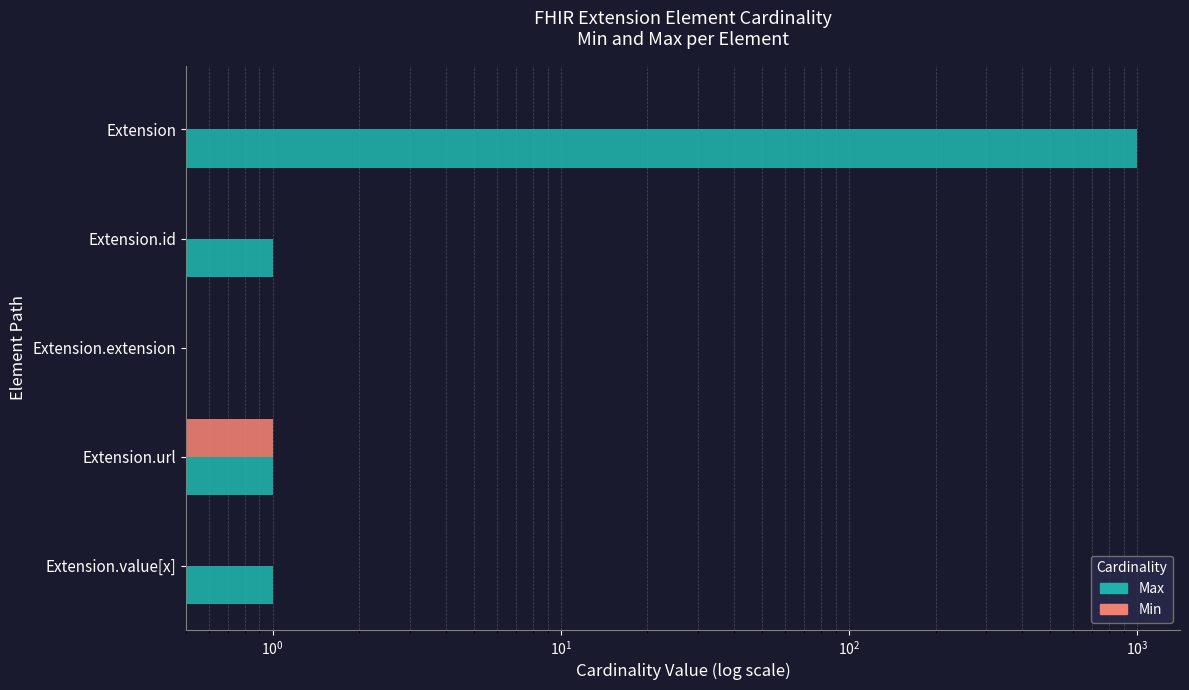

How many positive values does the Max series have?

4